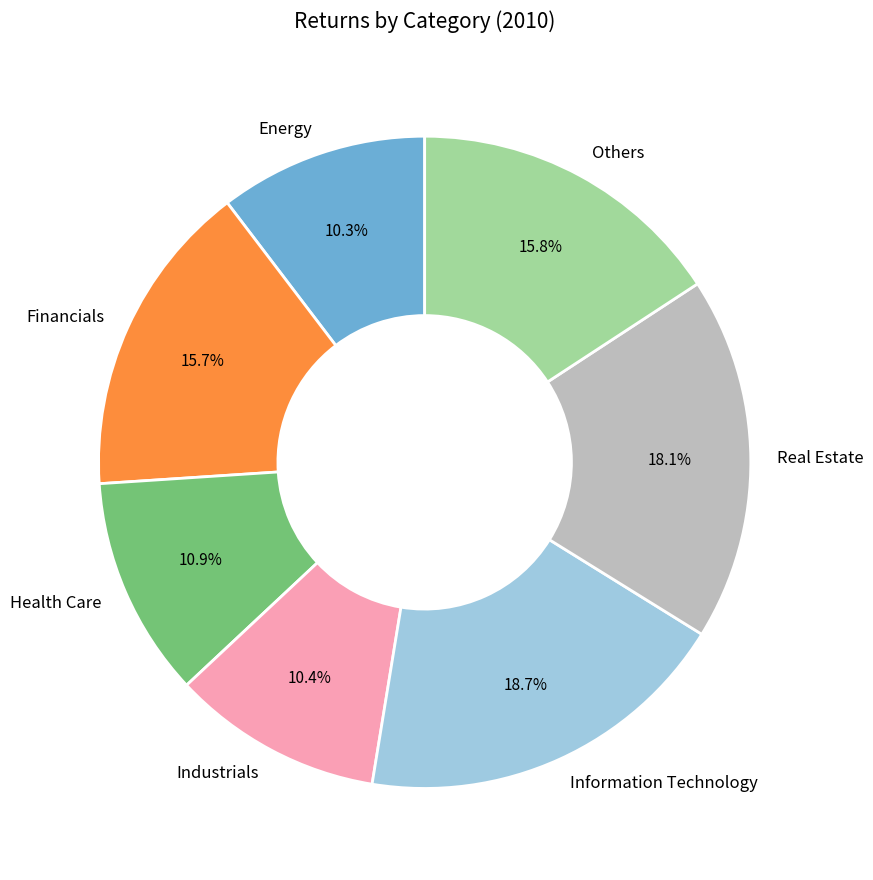

Is it true that Financials is 16% of the pie?

True